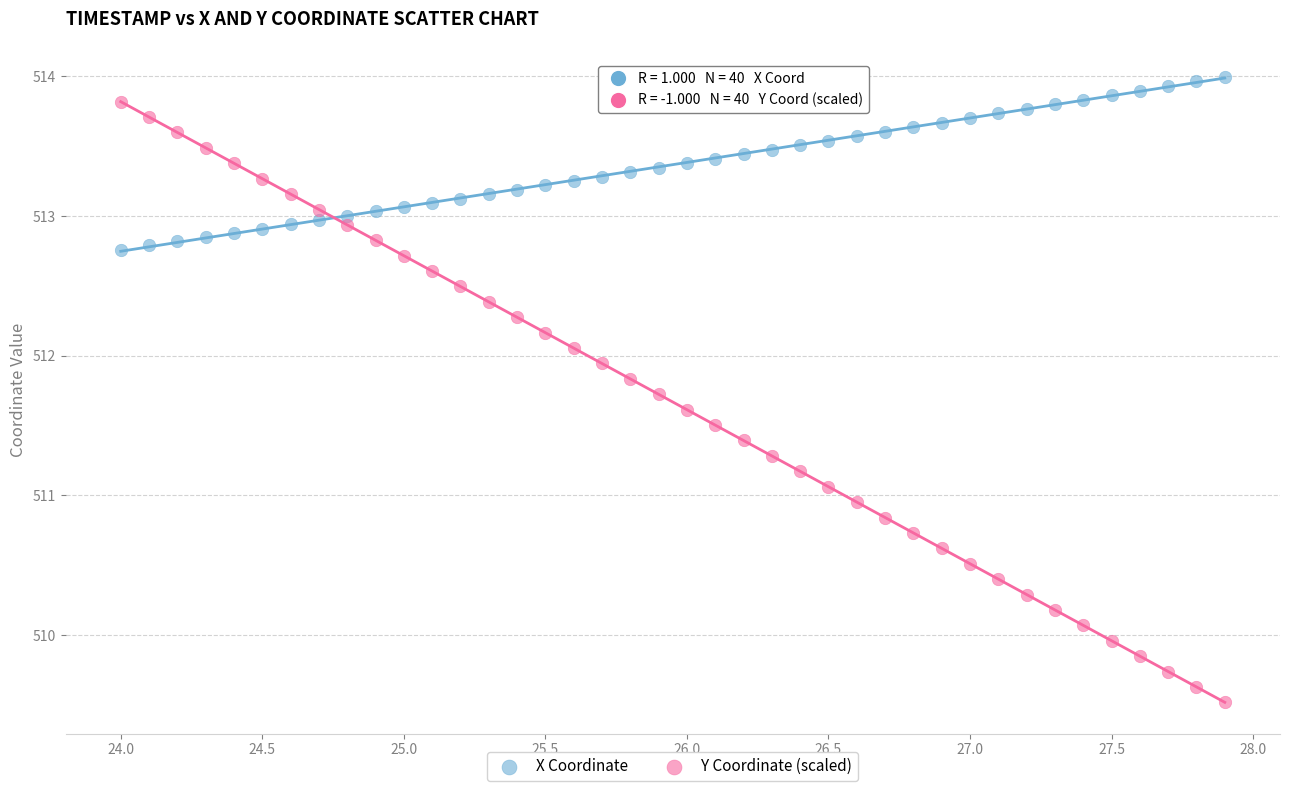

Across all data points, what is the range of X values (max minus min)?

3.9